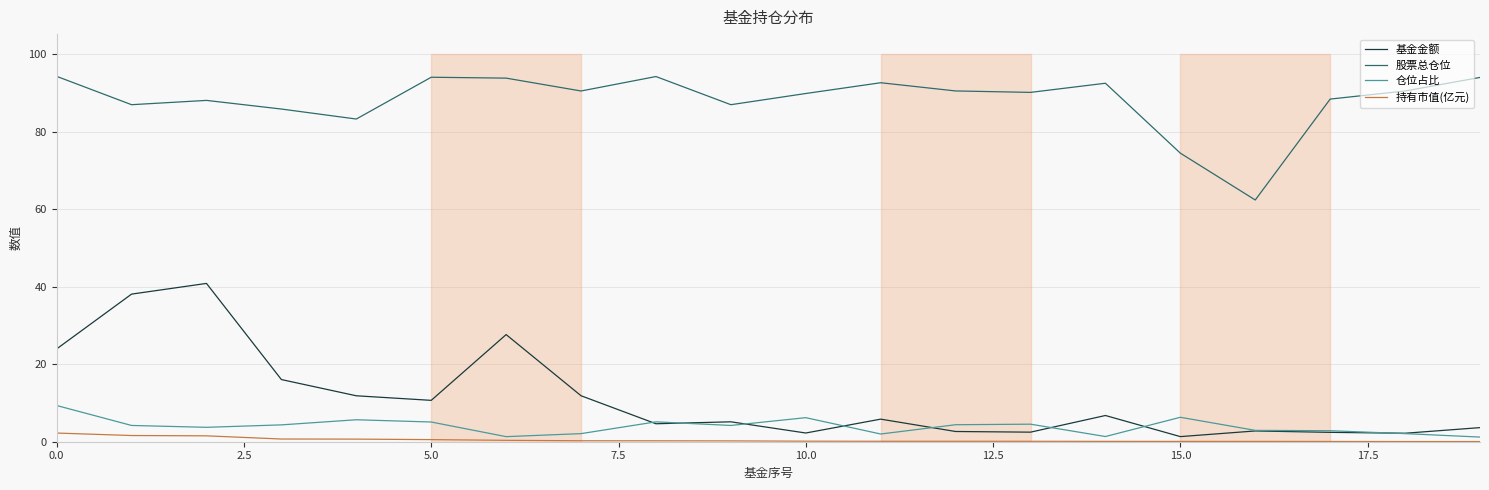

What is the spread (max minus min) of values at 16?

62.3